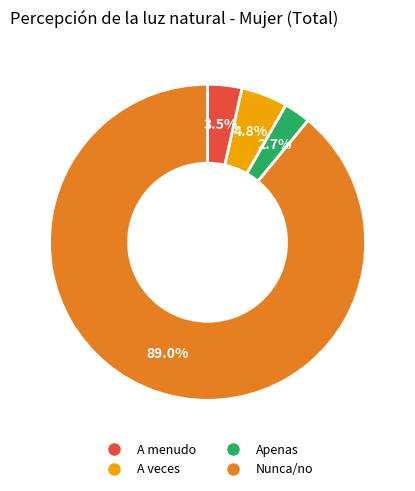

How many slices are in this pie chart?

4